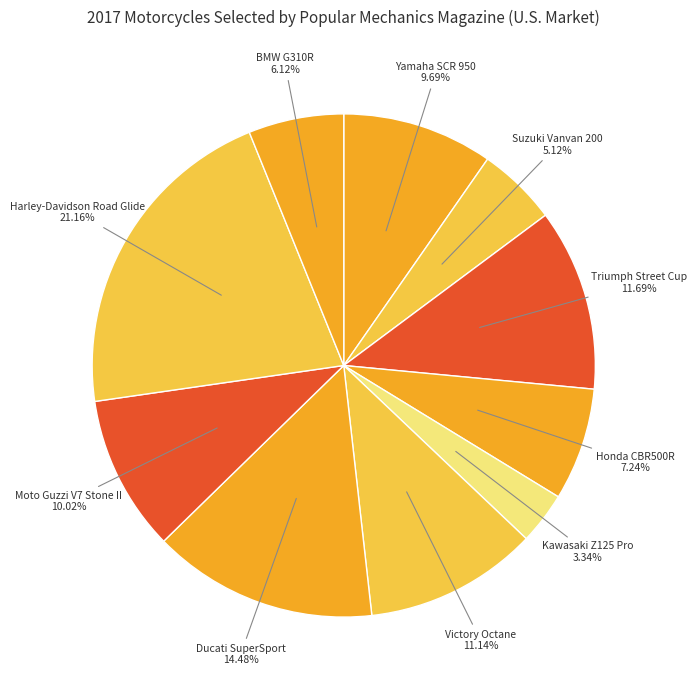

True or false: Harley-Davidson Road Glide accounts for 21% of the total.

True